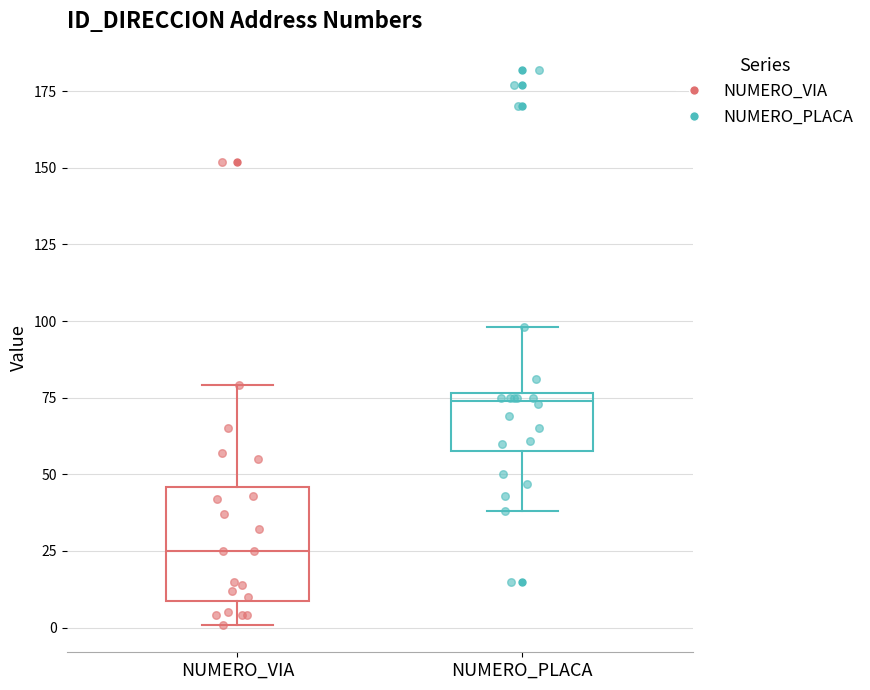

Where does the lower whisker of the box for NUMERO_PLACA end on the y-axis? The values are not printed on the chart, so give them approximately, as read against the axis.

40